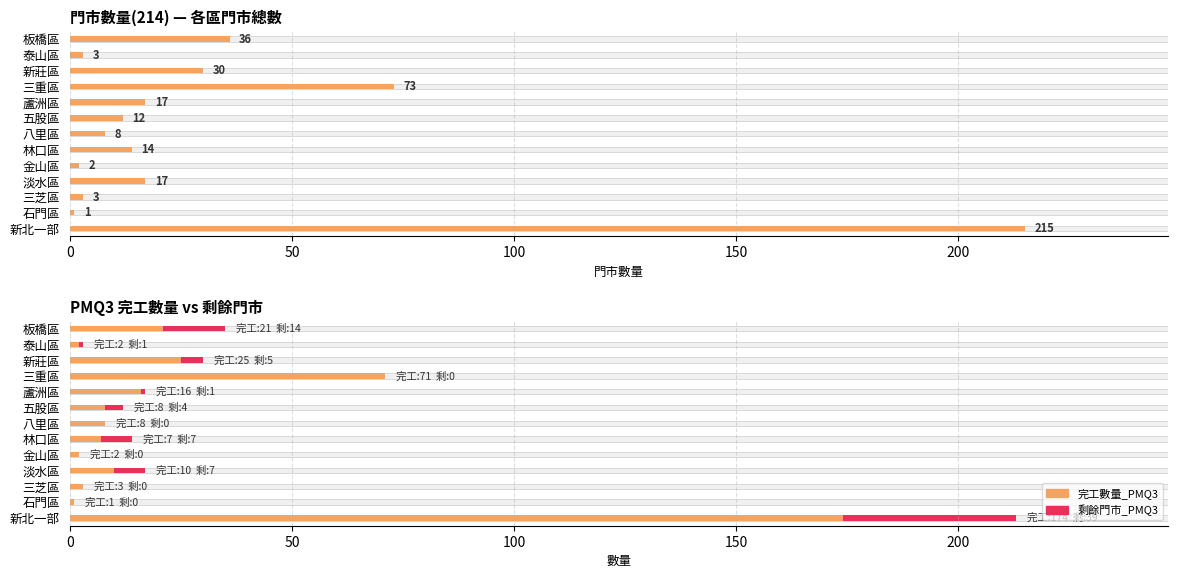

At which label does 剩餘門市_PMQ3 first exceed 1?

新北一部